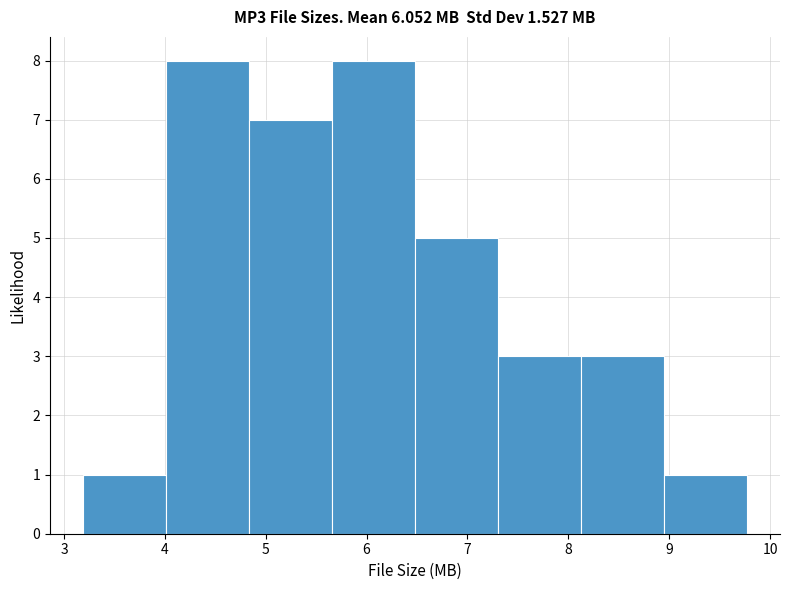

Reading left to right, list every bar in this chart as the range it spans on the x-axis followed by its height. Neither the bar edges nor the heights are printed on the chart, so give them approximately, as read against the axes.

3.2 to 4.0: 1
4.0 to 4.8: 8
4.8 to 5.7: 7
5.7 to 6.5: 8
6.5 to 7.3: 5
7.3 to 8.1: 3
8.1 to 8.9: 3
8.9 to 9.8: 1